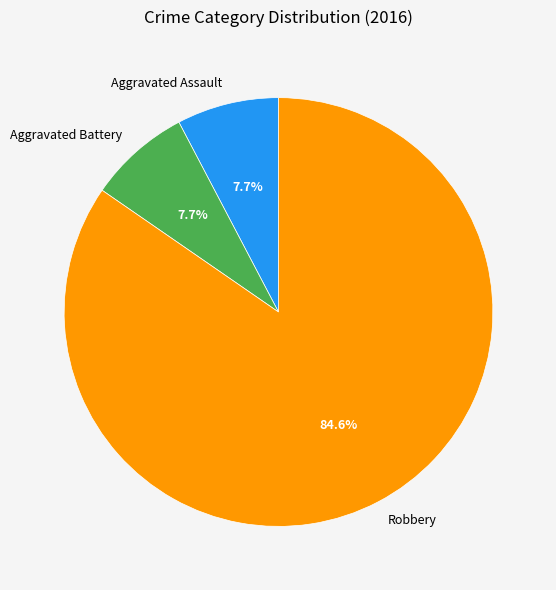

Combined, what portion of the pie is Aggravated Assault and Robbery?

92.3%